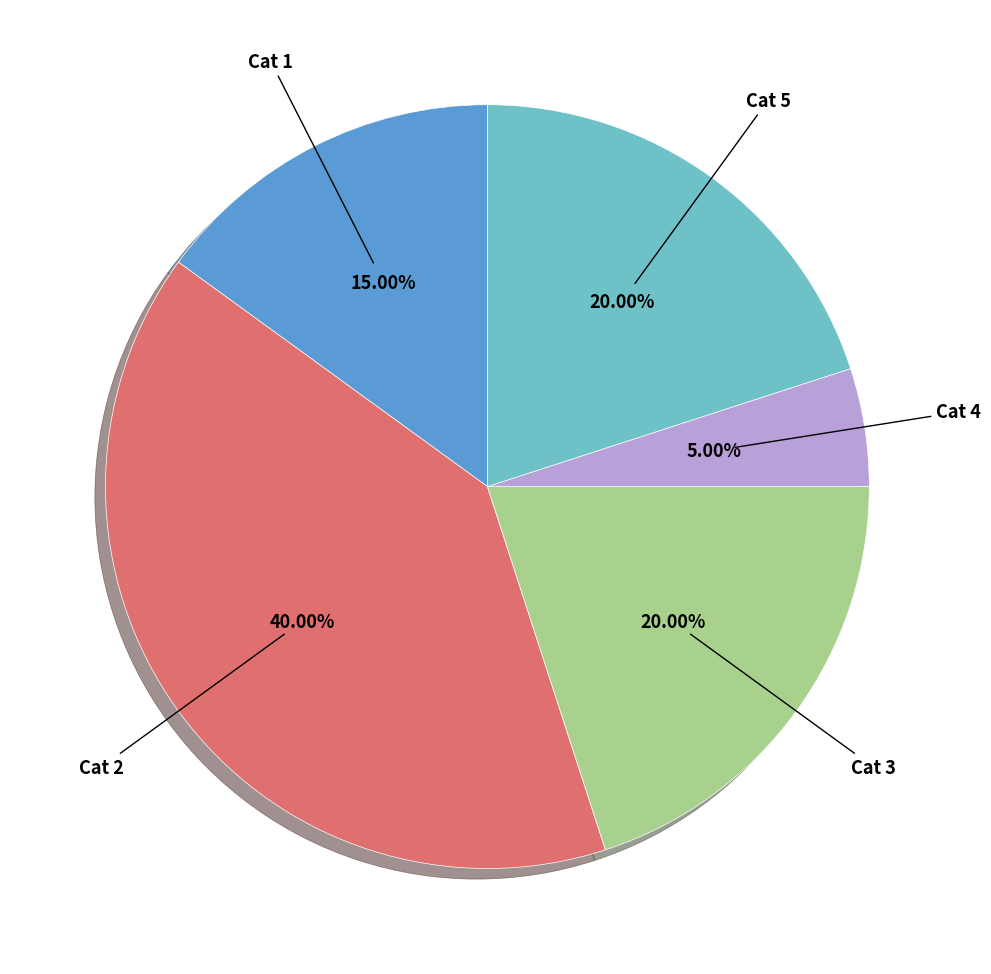

Is there a majority slice in this chart?

No